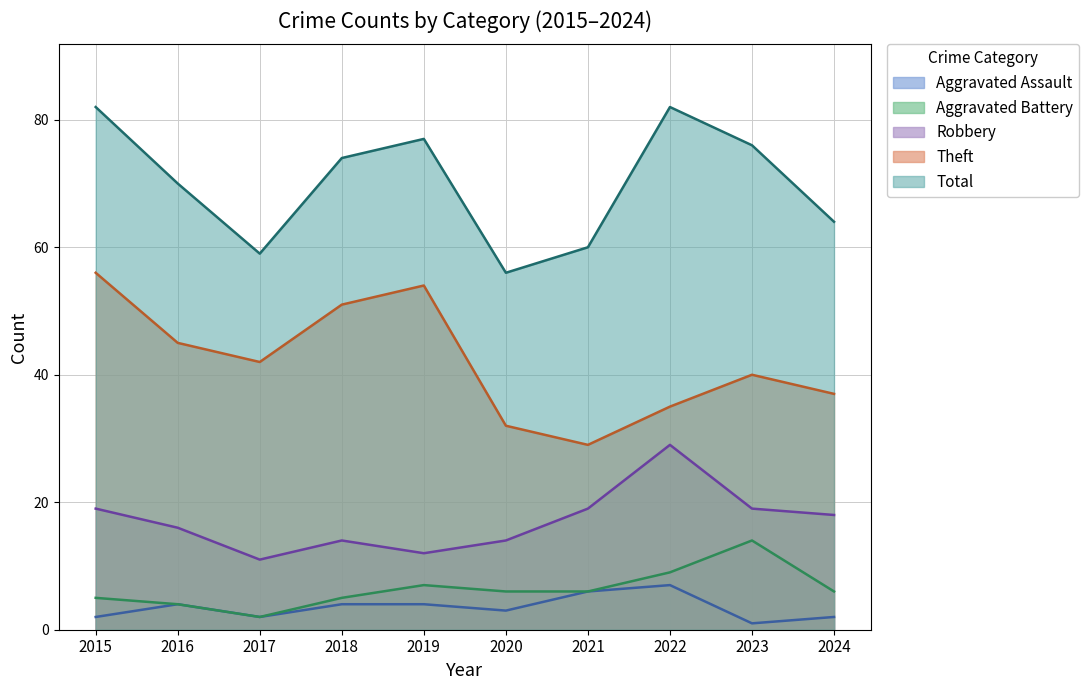

Between 2015 and 2018, which is larger?

2018